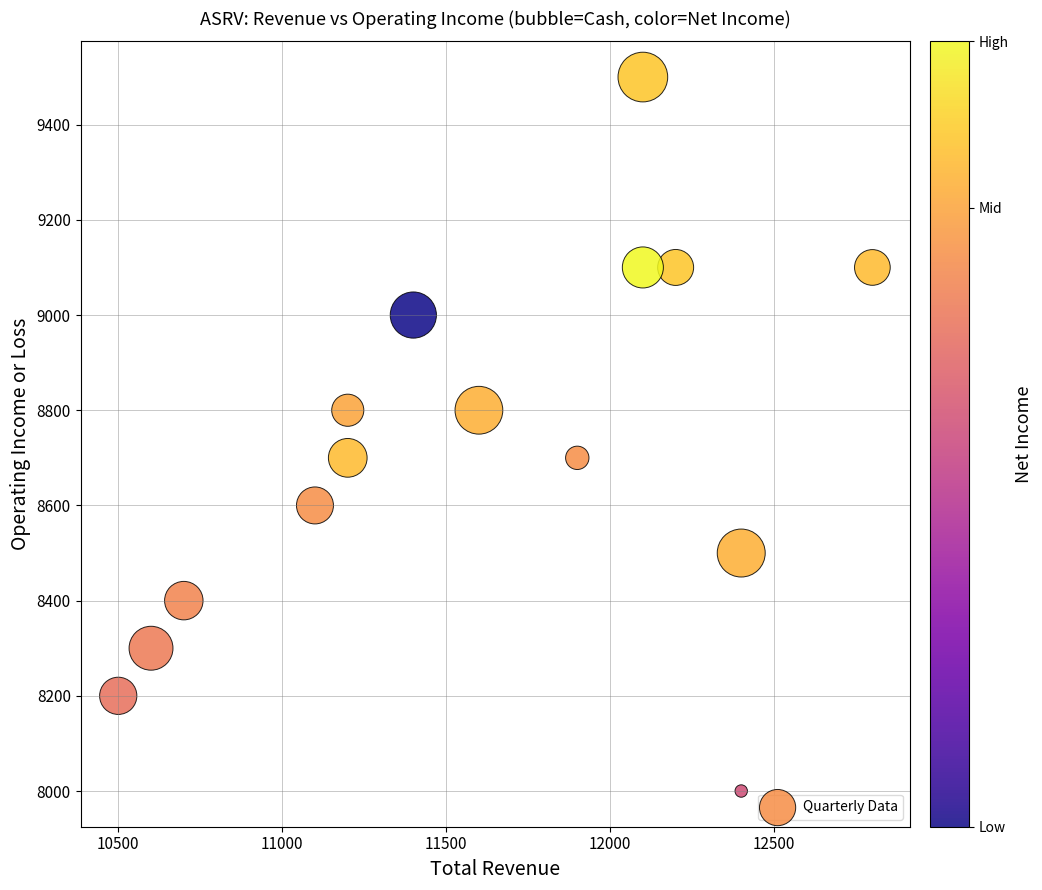

What is the range of X values (max minus min)?

2300